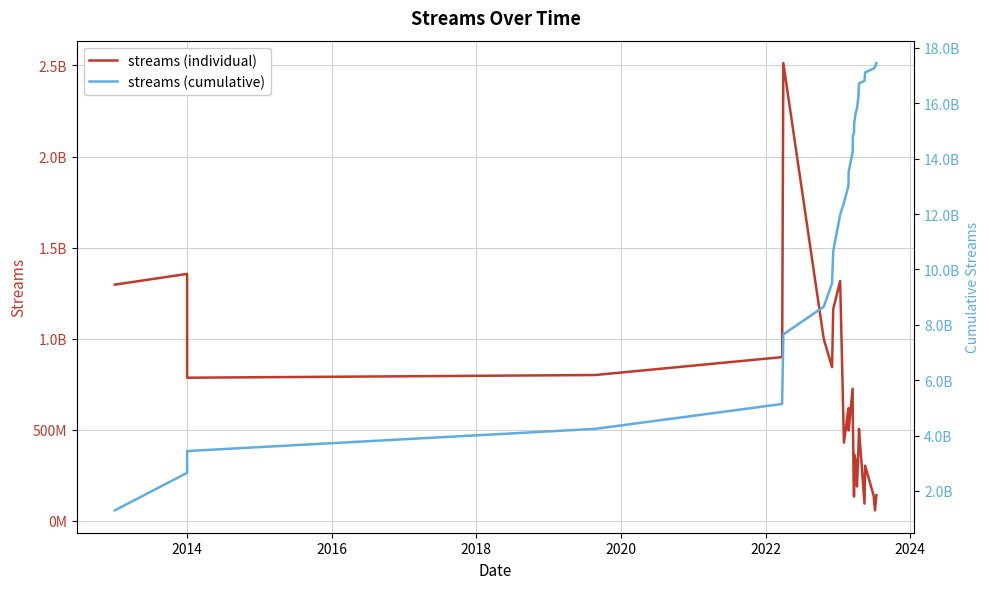

Does the chart display data point markers on the line(s)?

No